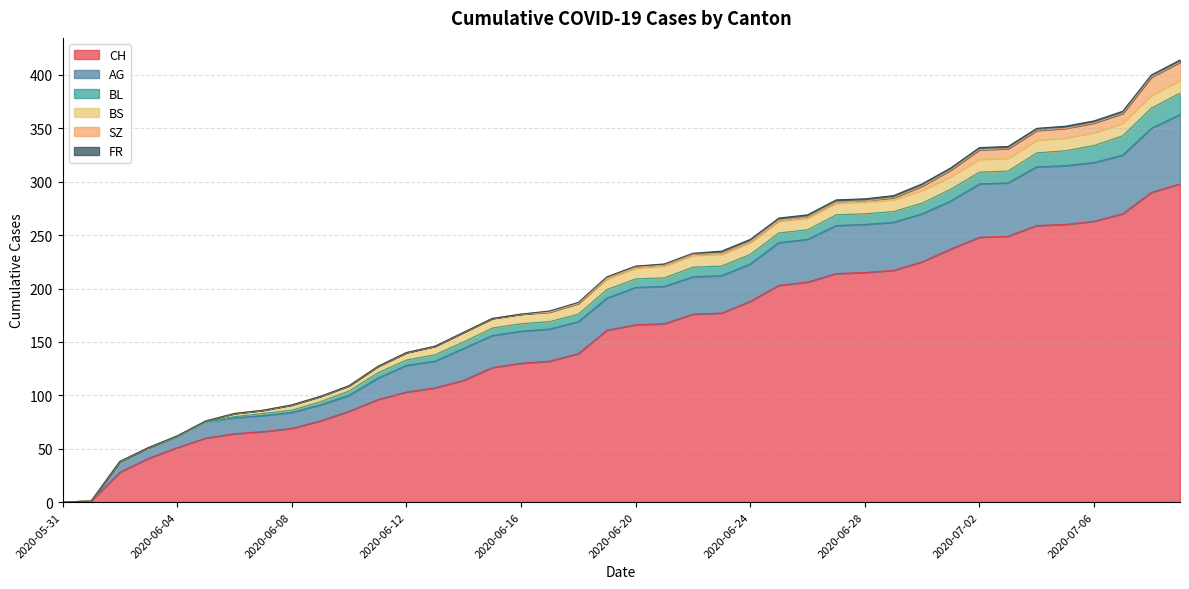

List the labels in order of SZ value, smallest first.

2020-05-31, 2020-06-01, 2020-06-02, 2020-06-03, 2020-06-04, 2020-06-05, 2020-06-06, 2020-06-07, 2020-06-08, 2020-06-09, 2020-06-10, 2020-06-11, 2020-06-12, 2020-06-13, 2020-06-14, 2020-06-15, 2020-06-16, 2020-06-17, 2020-06-18, 2020-06-19, 2020-06-20, 2020-06-21, 2020-06-22, 2020-06-23, 2020-06-24, 2020-06-25, 2020-06-26, 2020-06-27, 2020-06-28, 2020-06-29, 2020-06-30, 2020-07-01, 2020-07-02, 2020-07-03, 2020-07-04, 2020-07-05, 2020-07-06, 2020-07-07, 2020-07-08, 2020-07-09